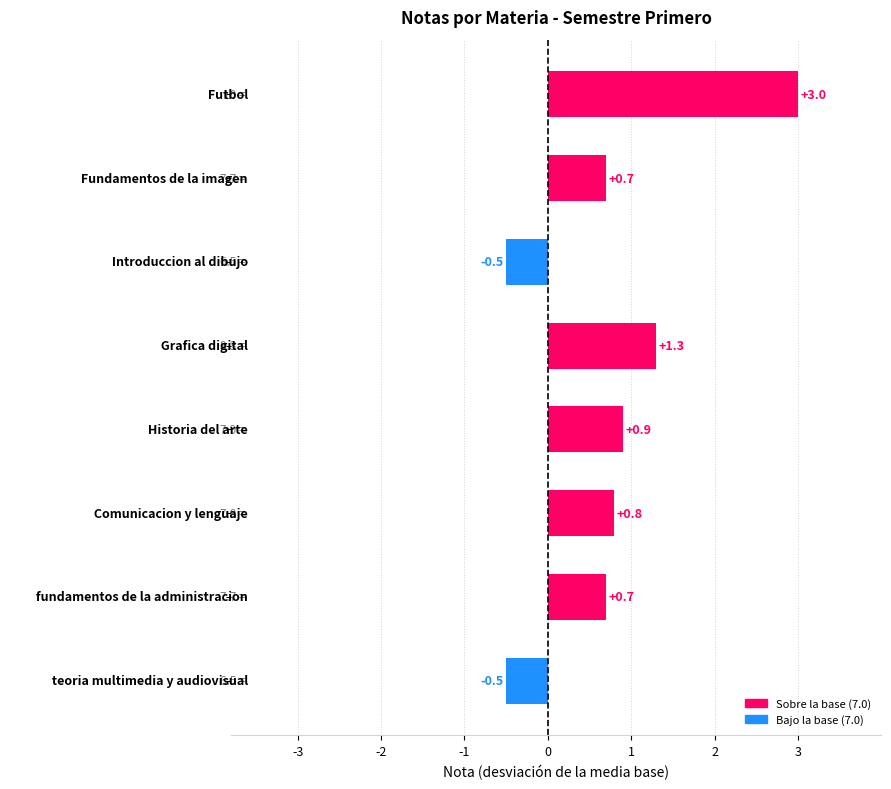

What is the difference between the maximum and minimum values?

3.5